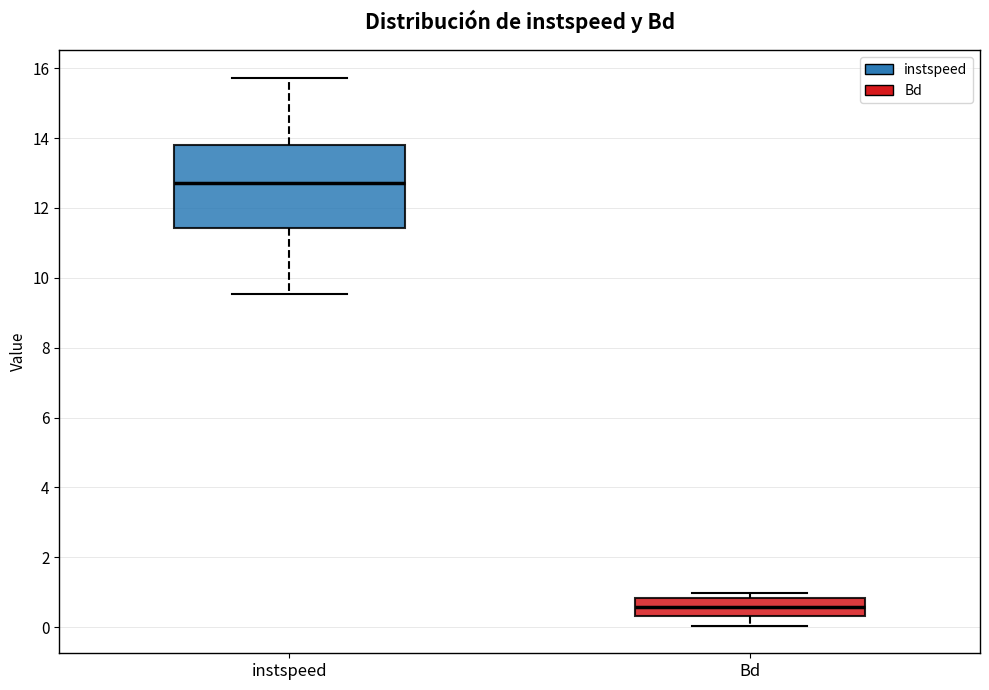

Where does the lower whisker of the box for Bd end on the y-axis? The values are not printed on the chart, so give them approximately, as read against the axis.

0.0